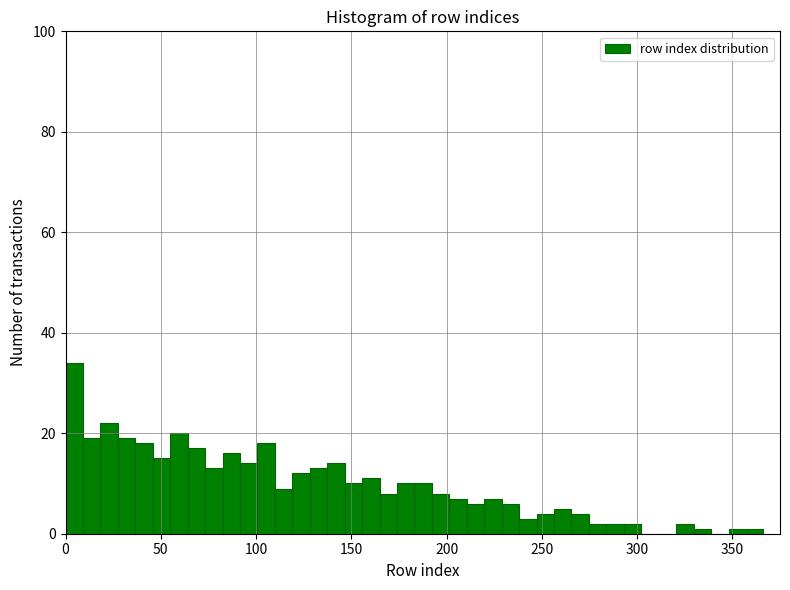

Read against the x-axis, roughly where is the centre of the tallest bar?

5